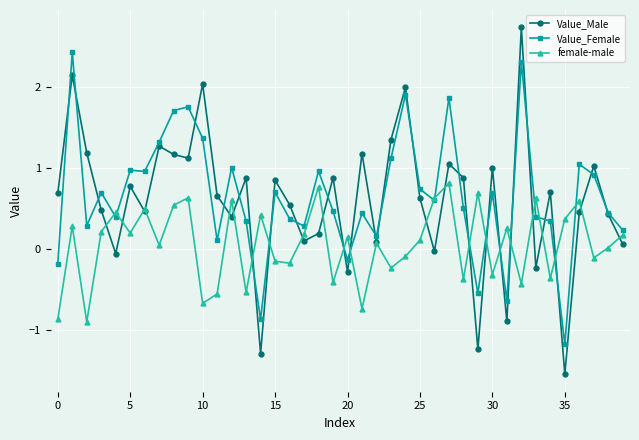

True or false: female-male has more than 1 interior local peaks.

True